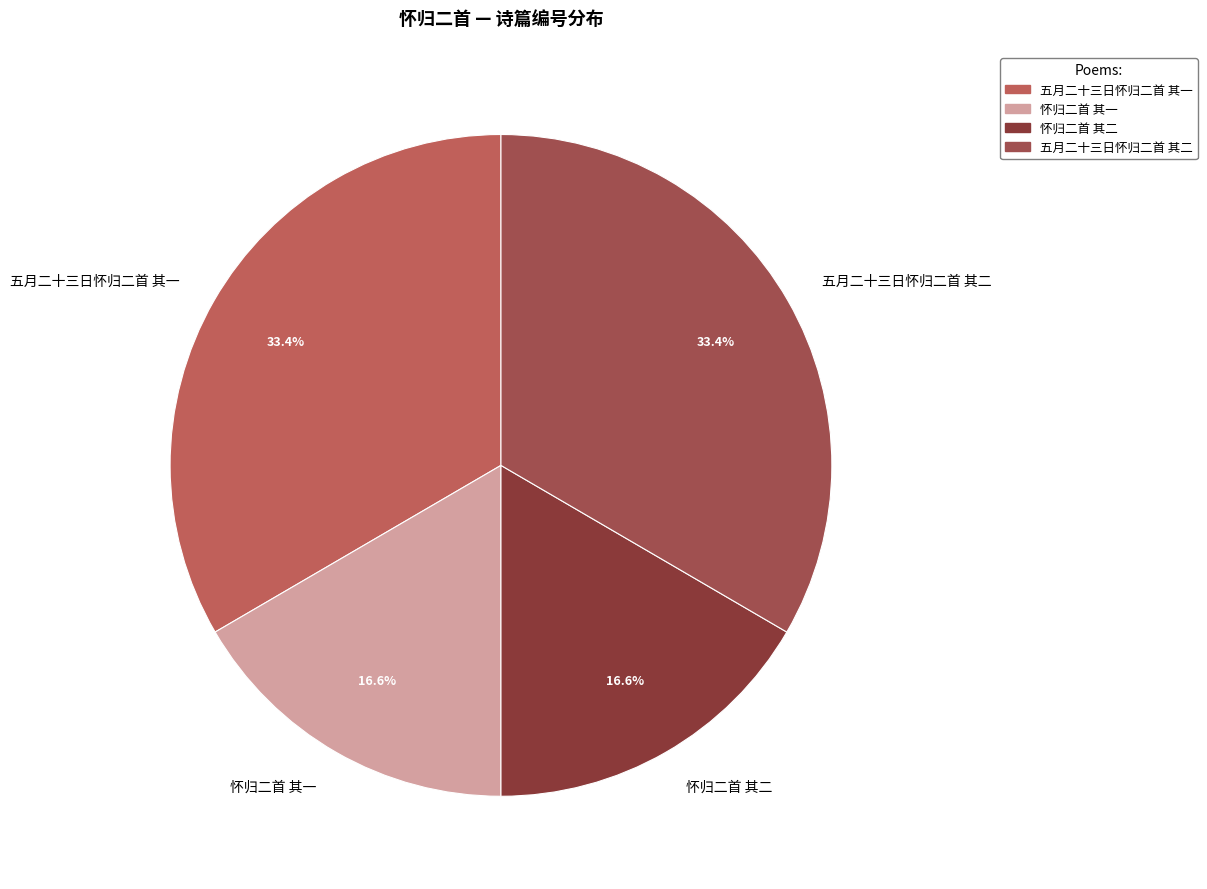

What percentage do 五月二十三日怀归二首 其一 and 怀归二首 其一 together represent?

50.0%